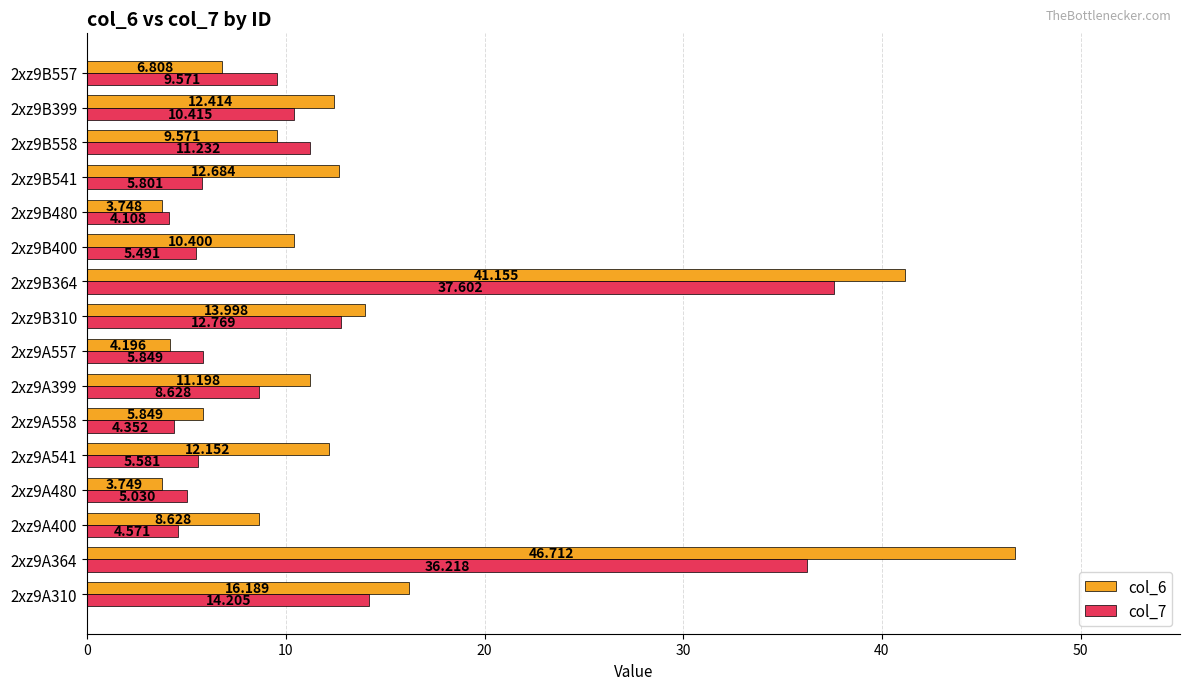

Which category has the lowest value across all series?

2xz9B480